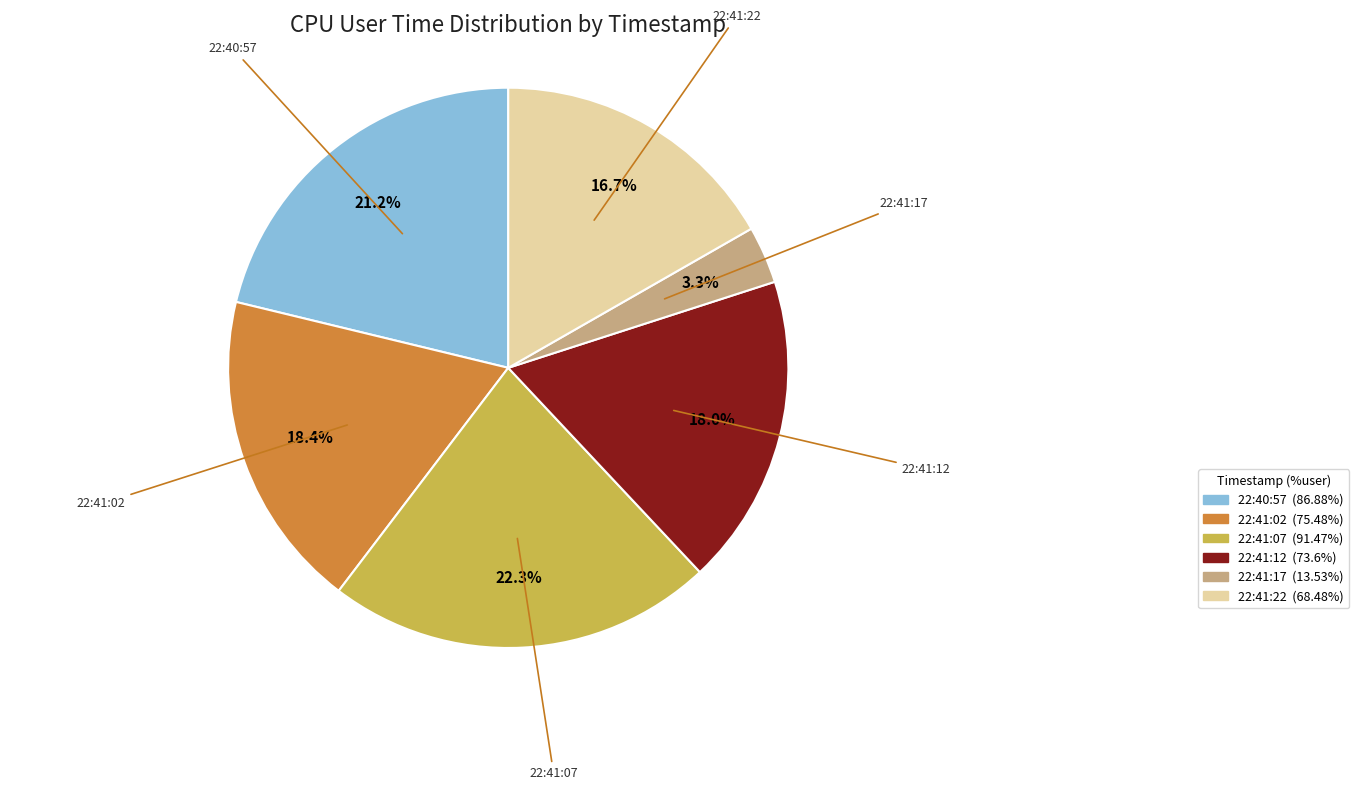

True or false: 22:41:02 accounts for 5% of the total.

False